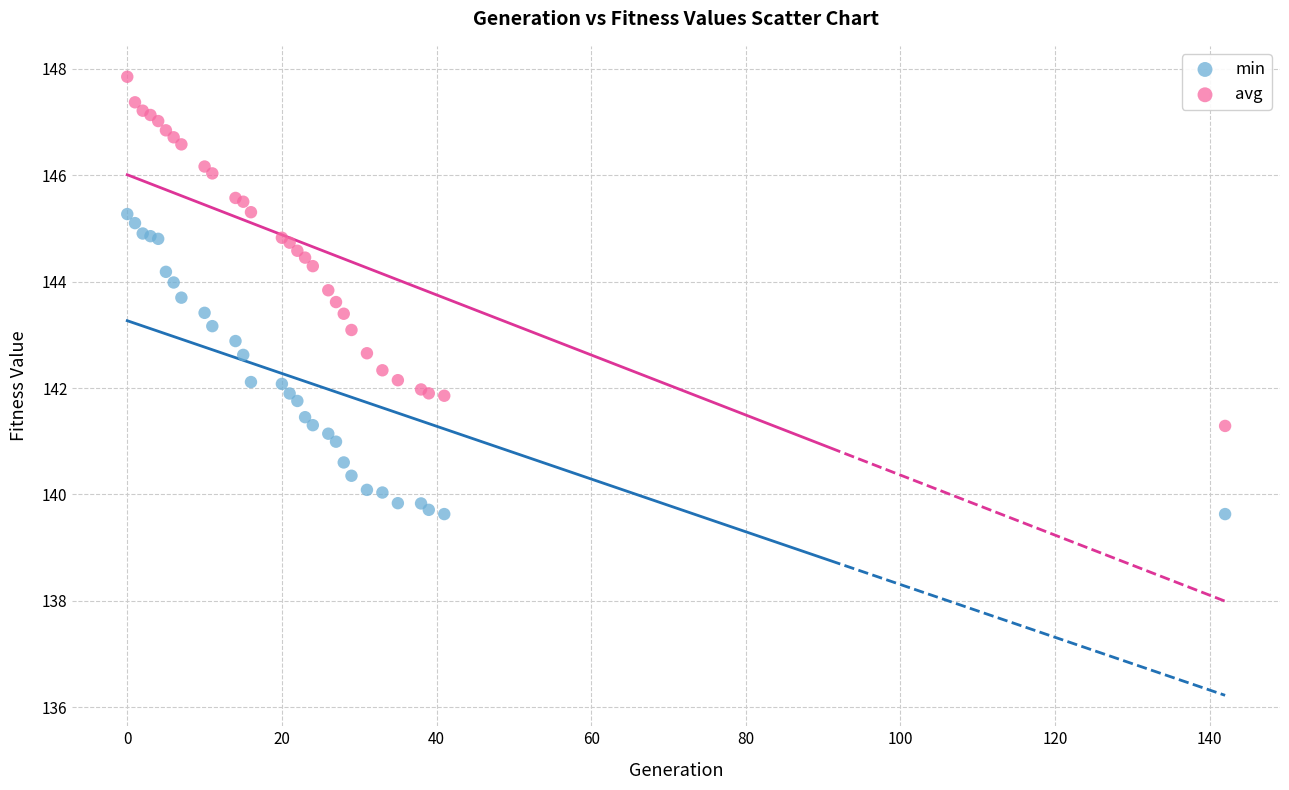

Which series has the largest Y range (max minus min)?

avg